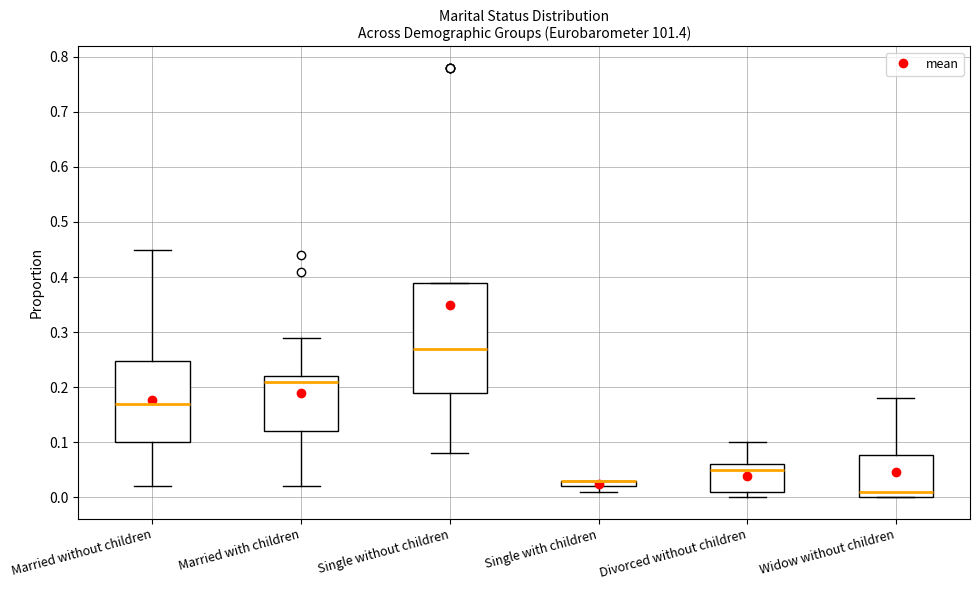

Where is the upper edge of the box for Single with children on the y-axis? The values are not printed on the chart, so give them approximately, as read against the axis.

0.03